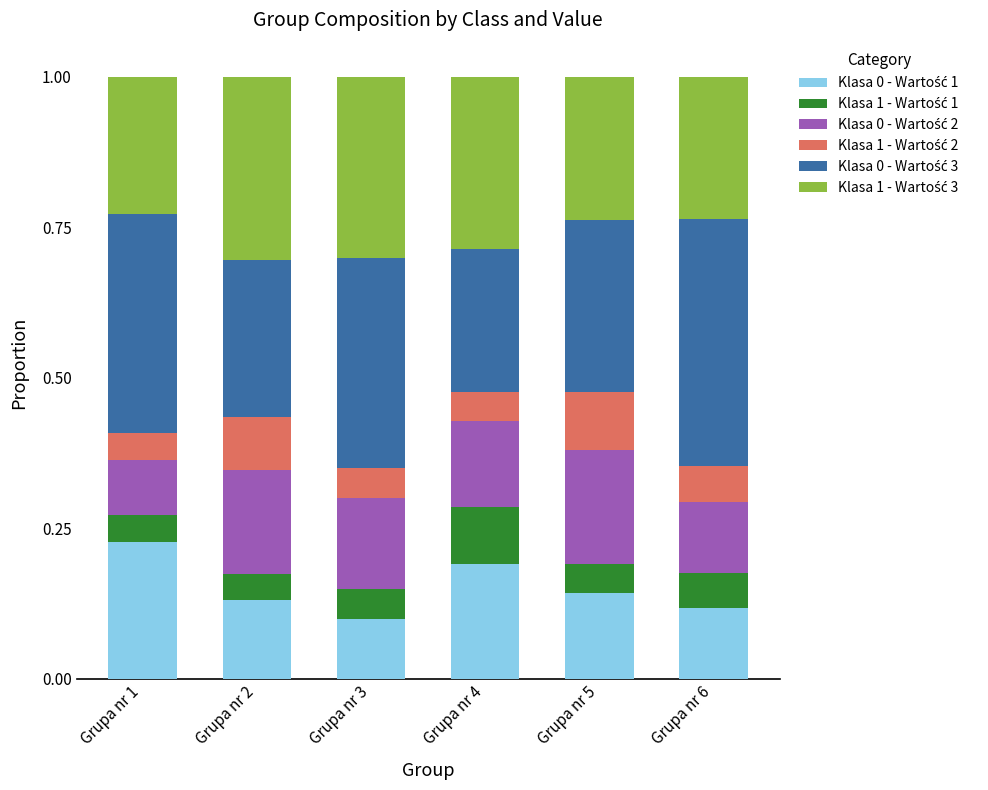

What is the total value across all series at Grupa nr 2?

1.0